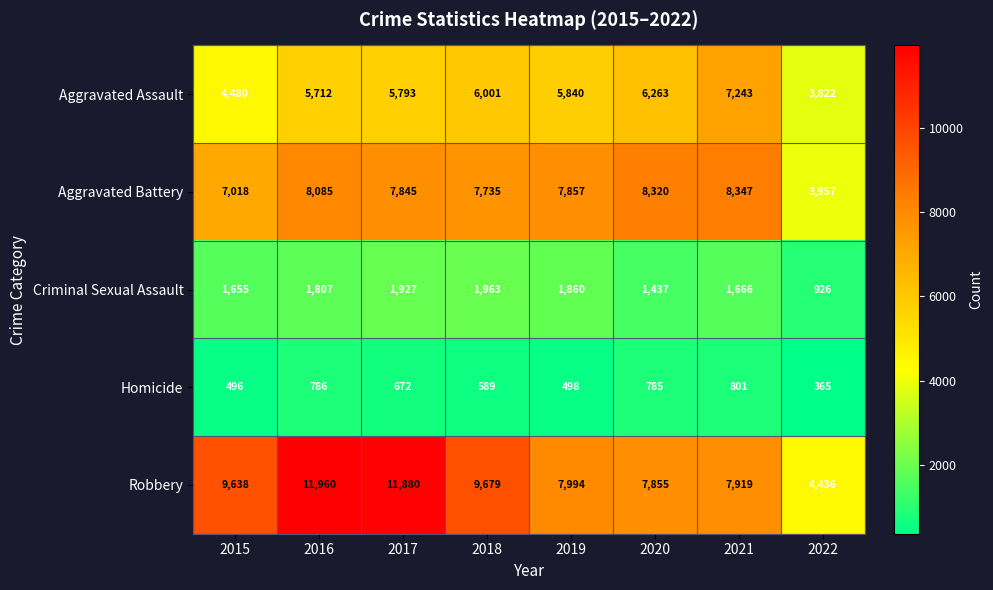

What is the difference between the highest and lowest values at 2017?

11208